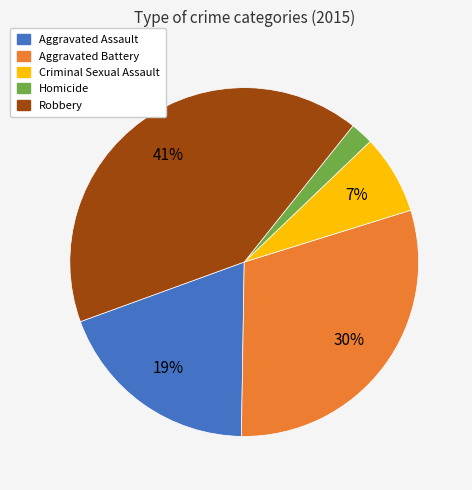

What is the smallest slice in the pie chart?

Homicide